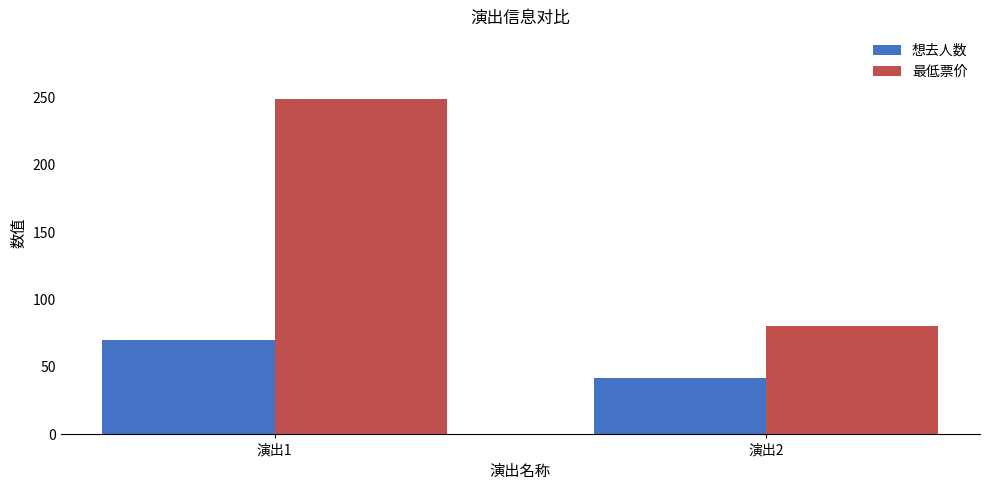

Which series has the largest total across all categories?

最低票价